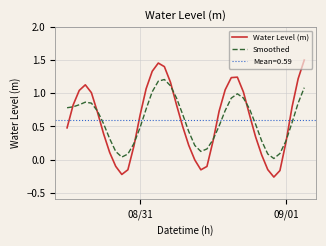

In Smoothed, how many points are higher than both neighbors (excluding endpoints)?

3